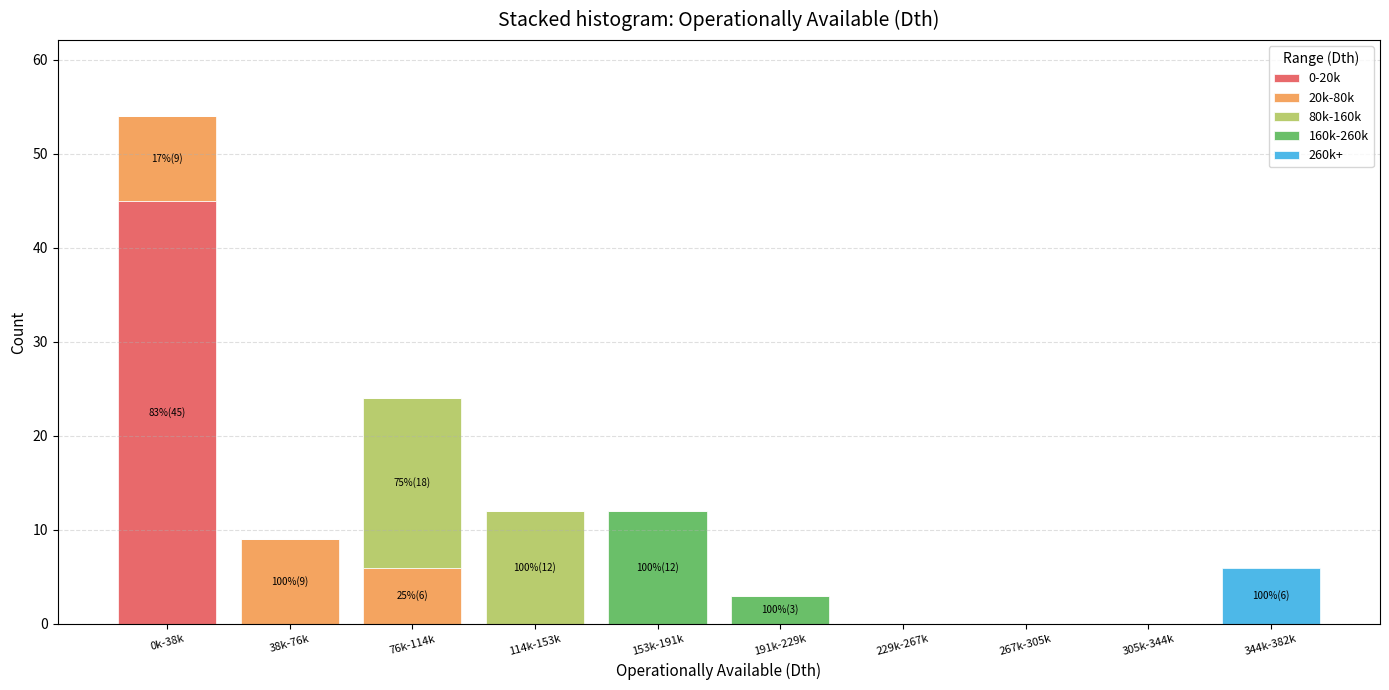

The value of 0-20k at 76k-114k is -14. True or false?

False